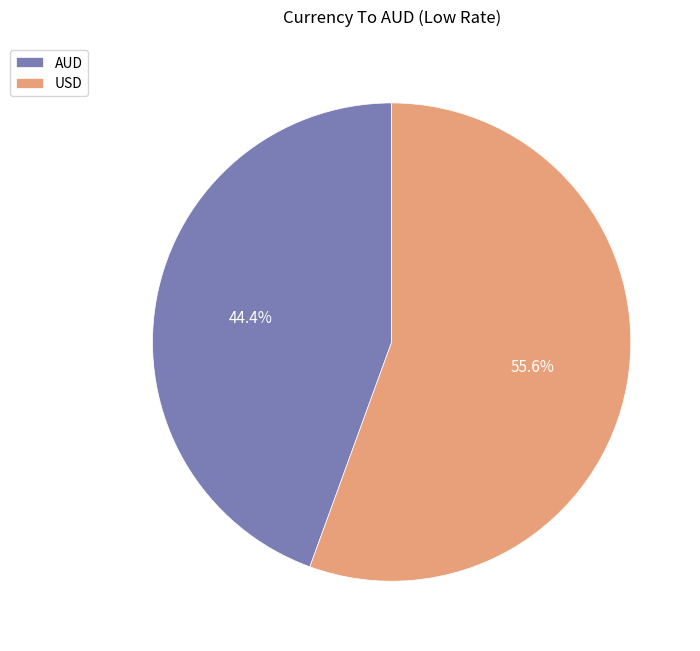

Is it true that AUD is 34% of the pie?

False